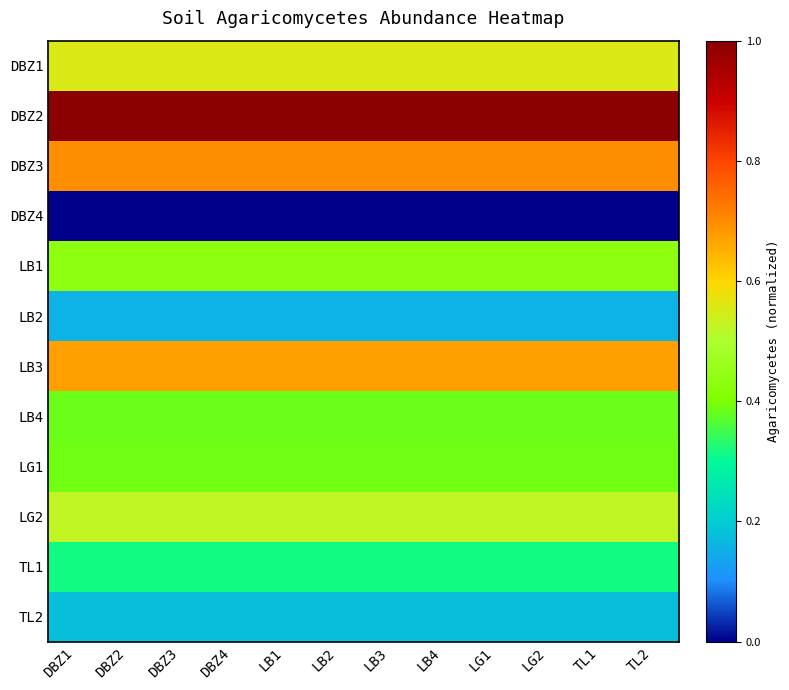

What is the total value across all series at DBZ3?

5.3